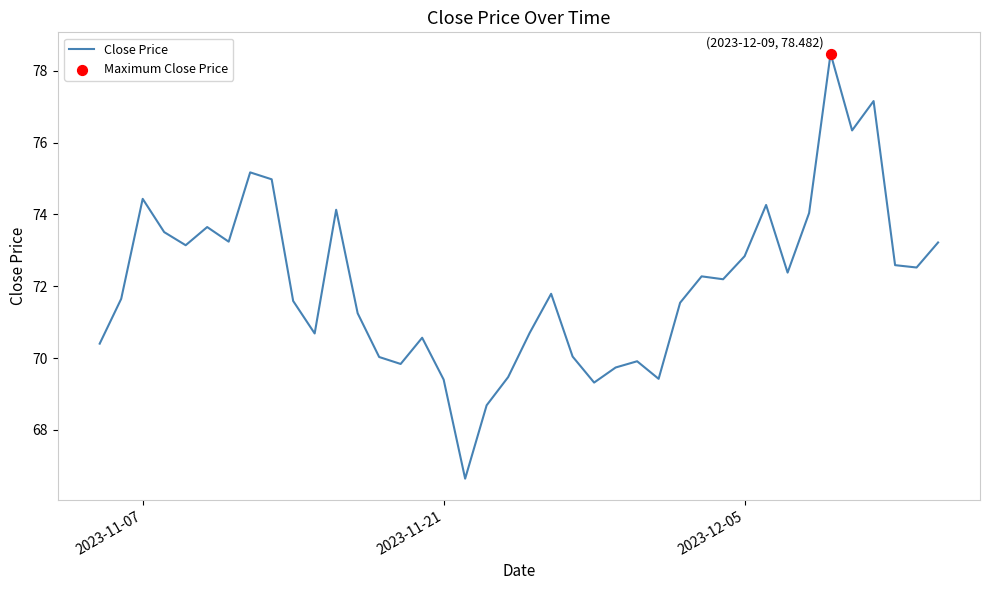

What is the difference between the maximum and minimum values?

11.8